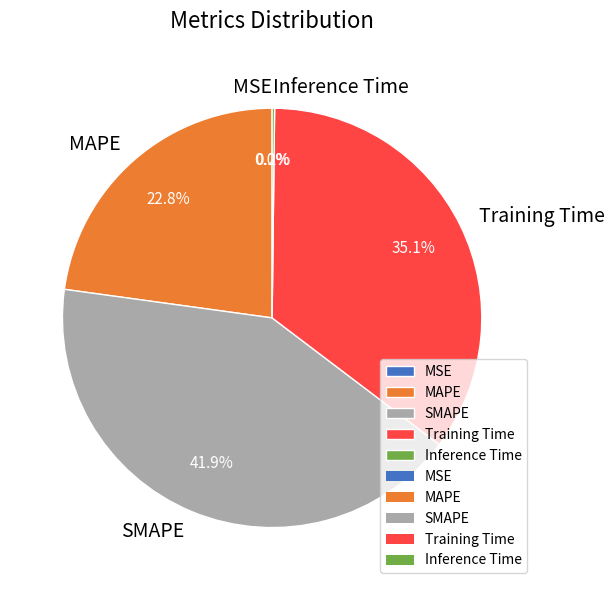

What is the largest slice in the pie chart?

SMAPE